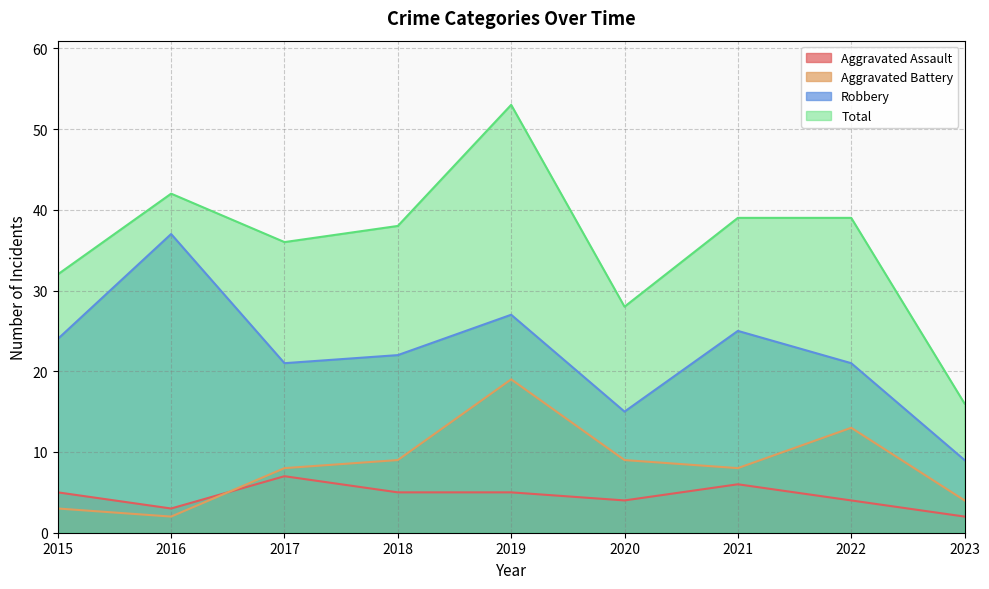

Reading left to right, list all the values displayed in this chart.

Aggravated Assault: 5	3	7	5	5	4	6	4	2
Aggravated Battery: 3	2	8	9	19	9	8	13	4
Robbery: 24	37	21	22	27	15	25	21	9
Total: 32	42	36	38	53	28	39	39	16